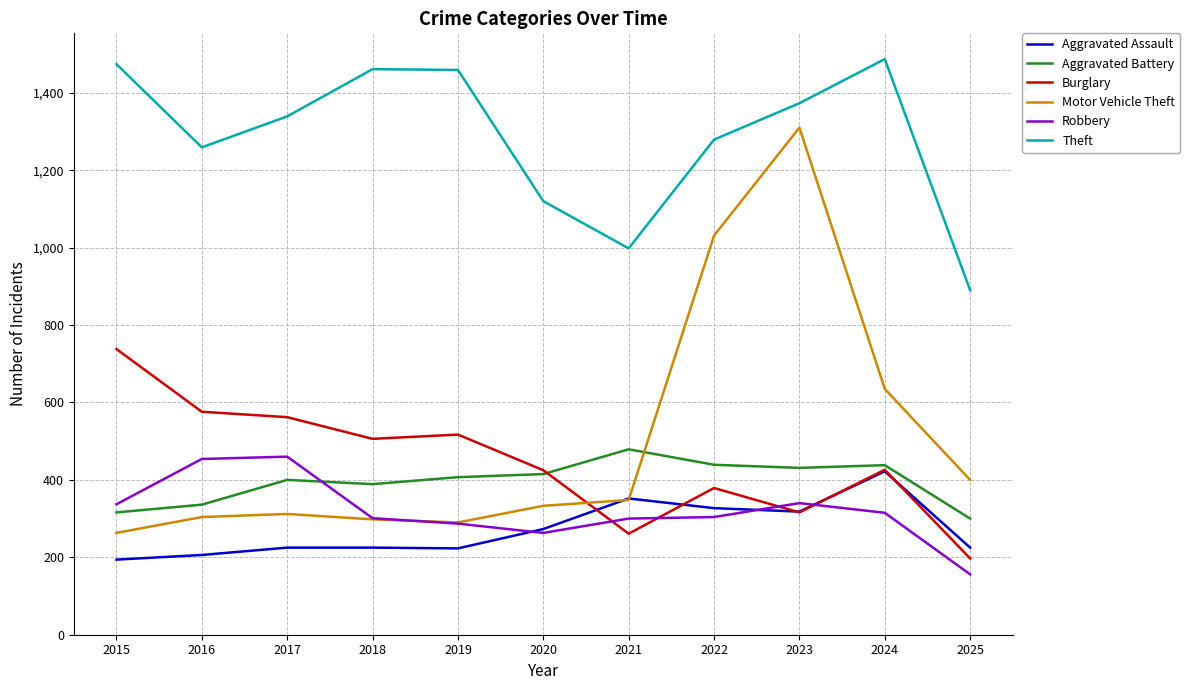

Where do Burglary and Robbery first cross each other?

2020 and 2021